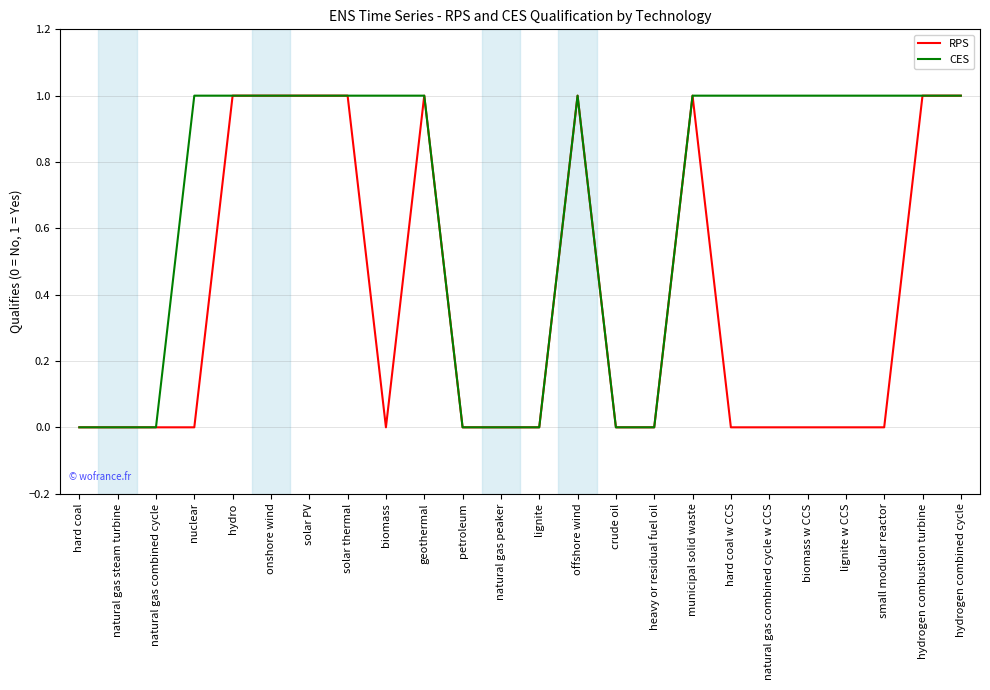

Is the value of CES at hydrogen combustion turbine greater than the value of RPS at natural gas steam turbine?

Yes